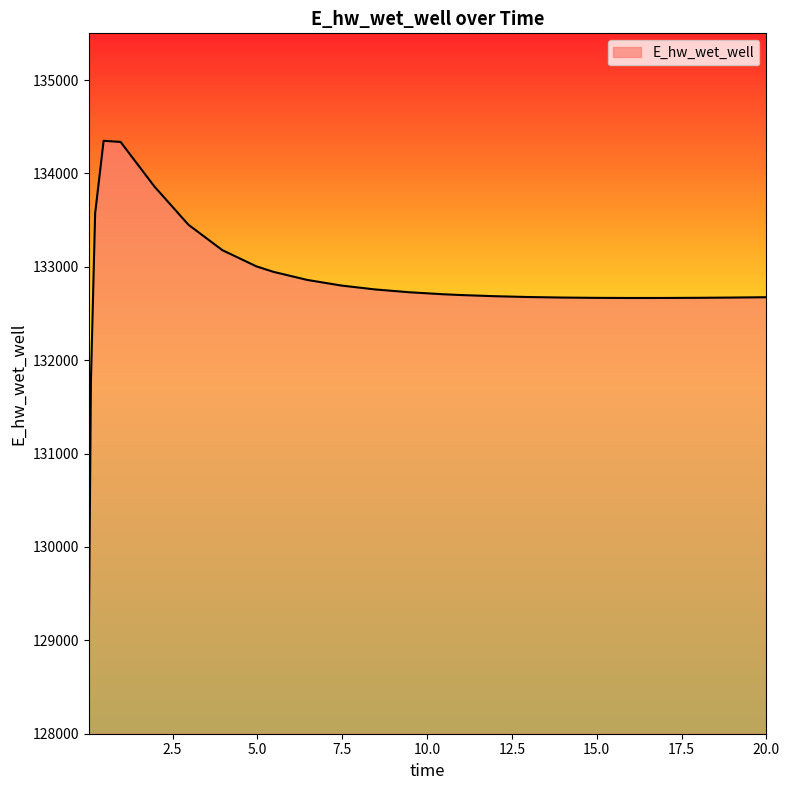

What is the difference between the maximum and minimum values?

5382.7